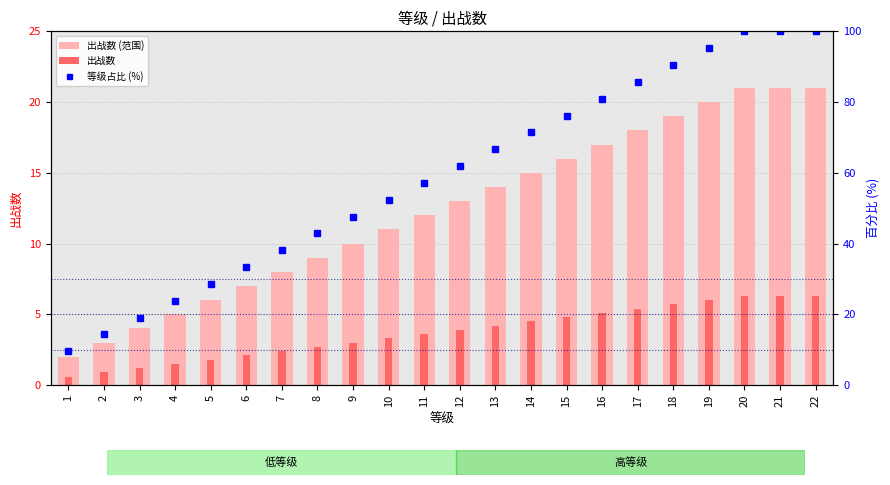

At 13, list the series in order from largest to smallest.

等级占比 (%), 出战数 (范围), 出战数